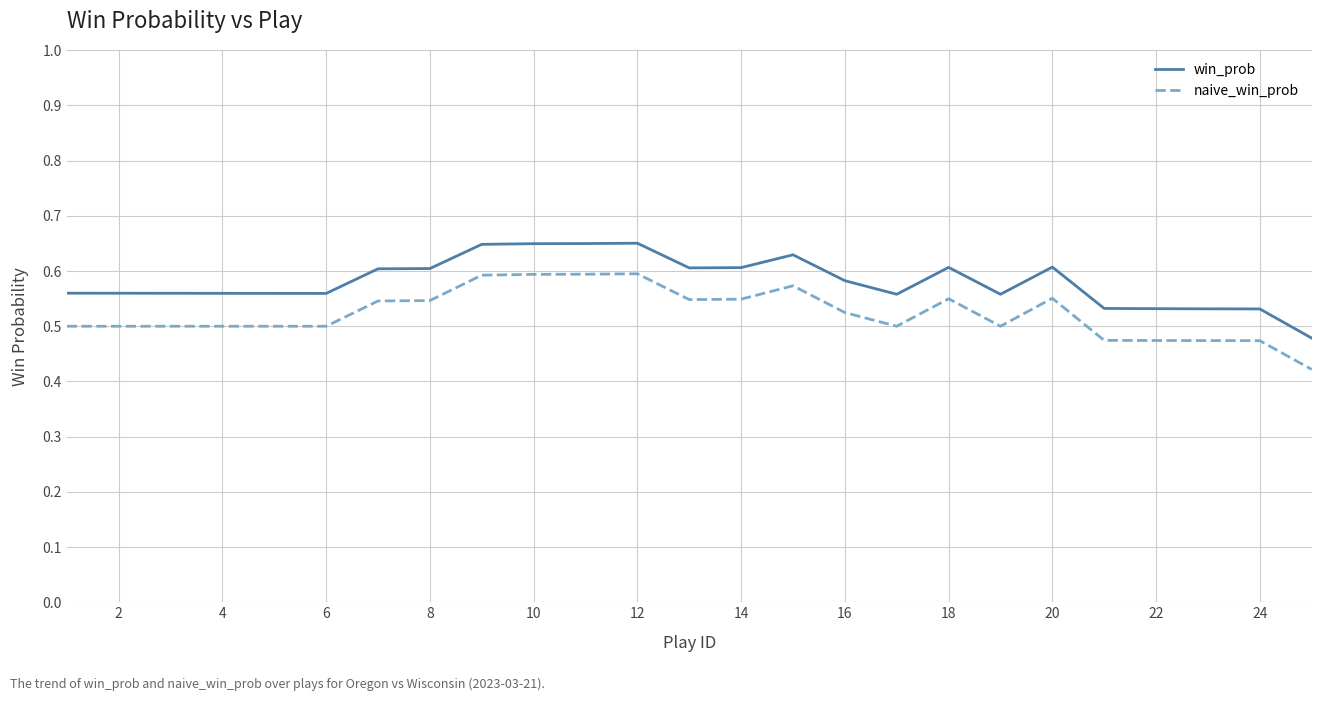

What is the sum of all win_prob values?

14.5